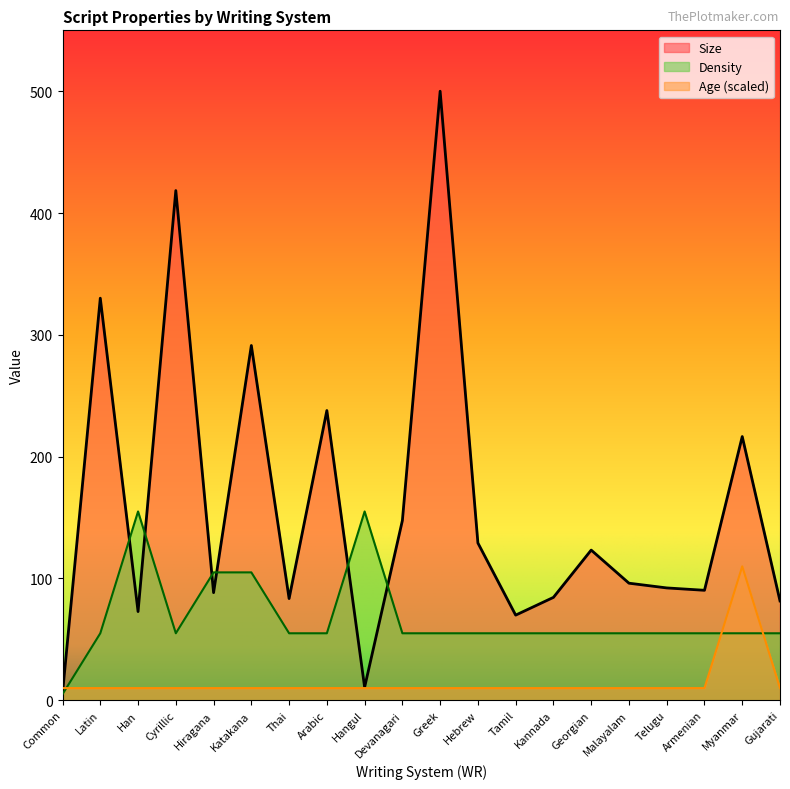

Reading left to right, list all the values displayed in this chart.

Size: Common=5.8	Latin=330.1	Han=72.8	Cyrillic=418.4	Hiragana=88.3	Katakana=291.3	Thai=83.5	Arabic=237.9	Hangul=10.7	Devanagari=147.6	Greek=500.0	Hebrew=129.1	Tamil=69.9	Kannada=84.5	Georgian=123.3	Malayalam=96.1	Telugu=92.2	Armenian=90.3	Myanmar=216.5	Gujarati=81.6
Age: Common=10.0	Latin=10.0	Han=10.0	Cyrillic=10.0	Hiragana=10.0	Katakana=10.0	Thai=10.0	Arabic=10.0	Hangul=10.0	Devanagari=10.0	Greek=10.0	Hebrew=10.0	Tamil=10.0	Kannada=10.0	Georgian=10.0	Malayalam=10.0	Telugu=10.0	Armenian=10.0	Myanmar=109.9	Gujarati=10.0
Density: Common=5.0	Latin=55.0	Han=155.0	Cyrillic=55.0	Hiragana=105.0	Katakana=105.0	Thai=55.0	Arabic=55.0	Hangul=155.0	Devanagari=55.0	Greek=55.0	Hebrew=55.0	Tamil=55.0	Kannada=55.0	Georgian=55.0	Malayalam=55.0	Telugu=55.0	Armenian=55.0	Myanmar=55.0	Gujarati=55.0